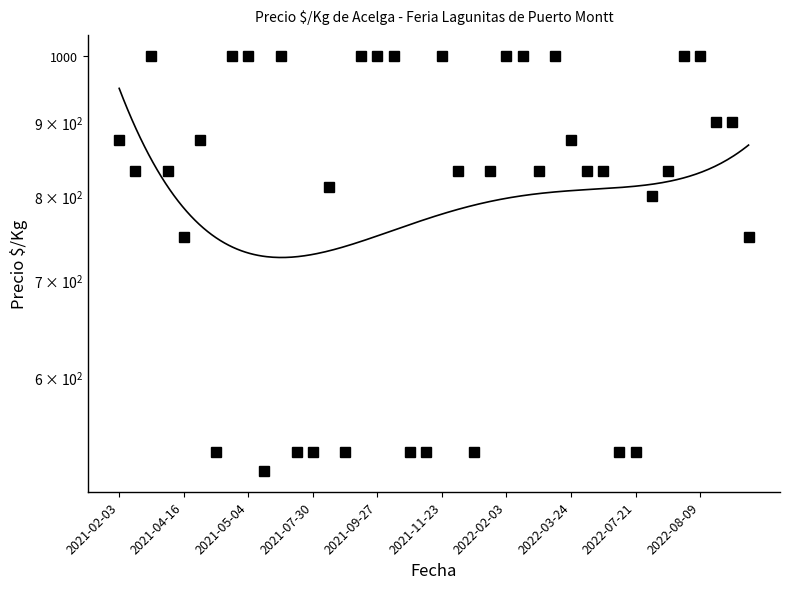

How many series are shown in this chart?

1